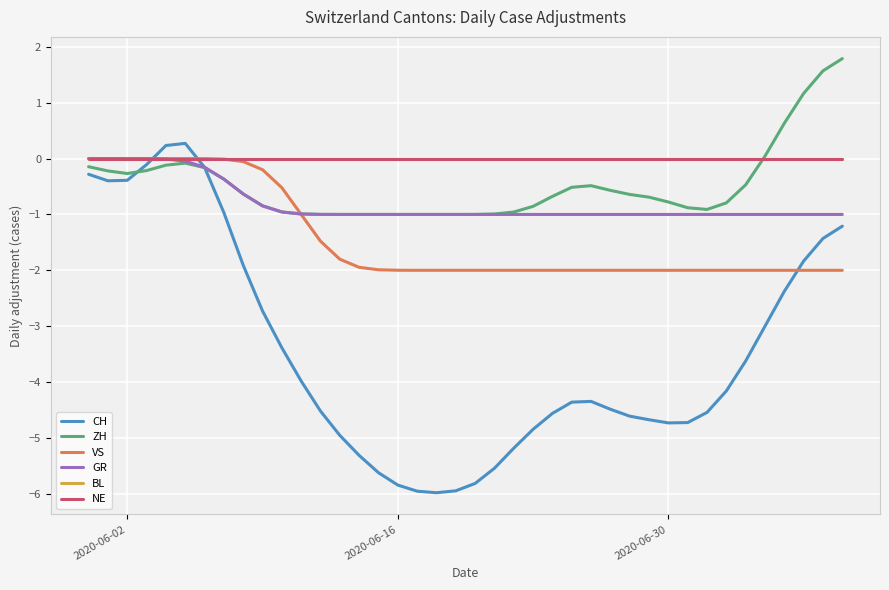

True or false: NE and VS intersect in this chart.

False